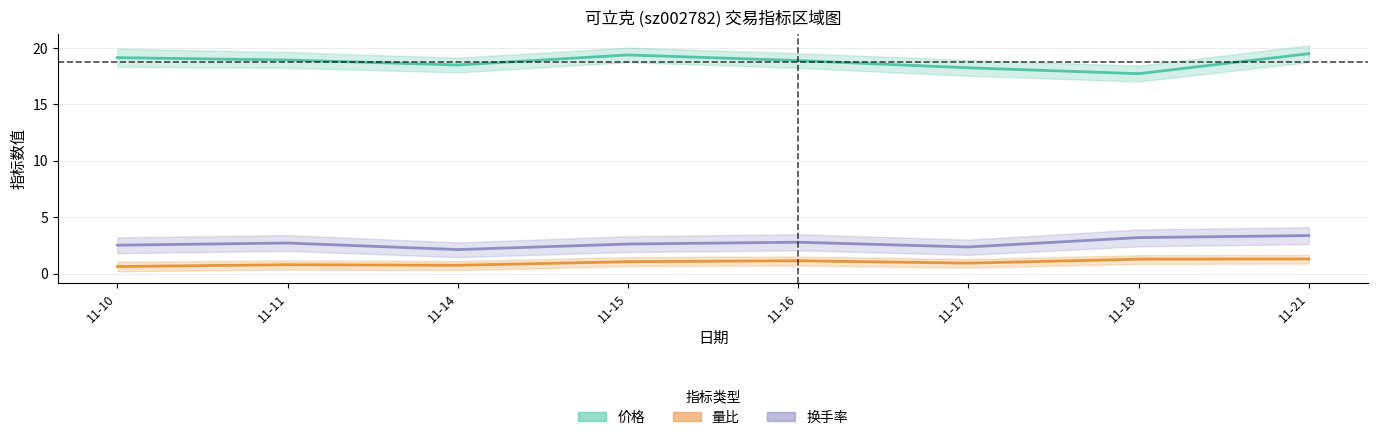

Between 11-10 and 11-21, which series saw the biggest shift?

换手率